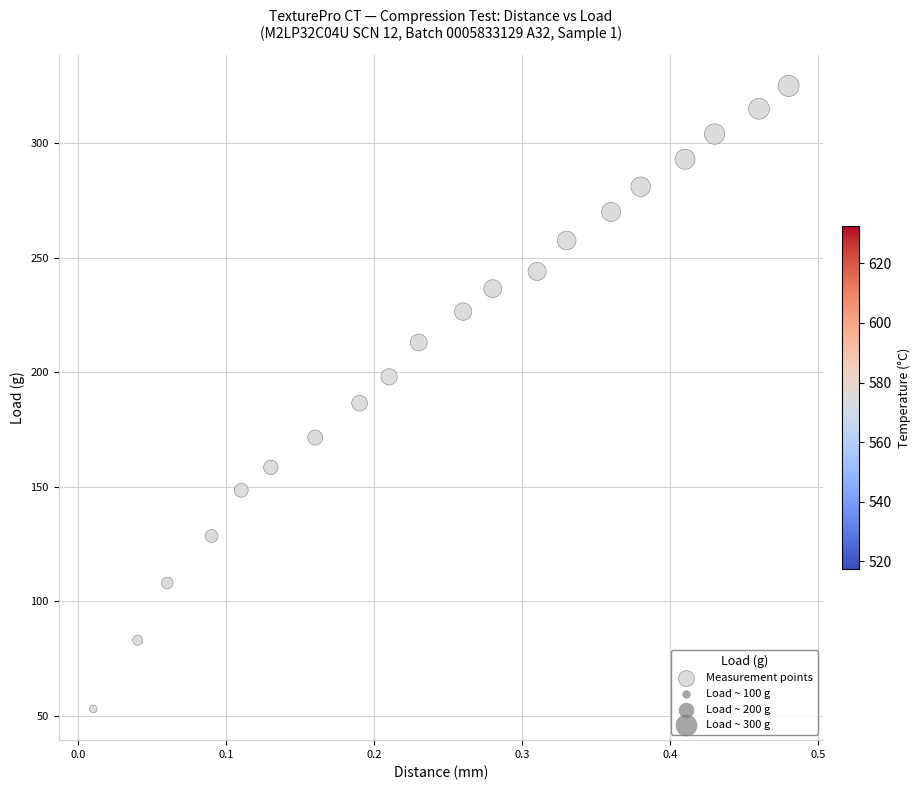

What is the range of Y values (max minus min)?

272.0